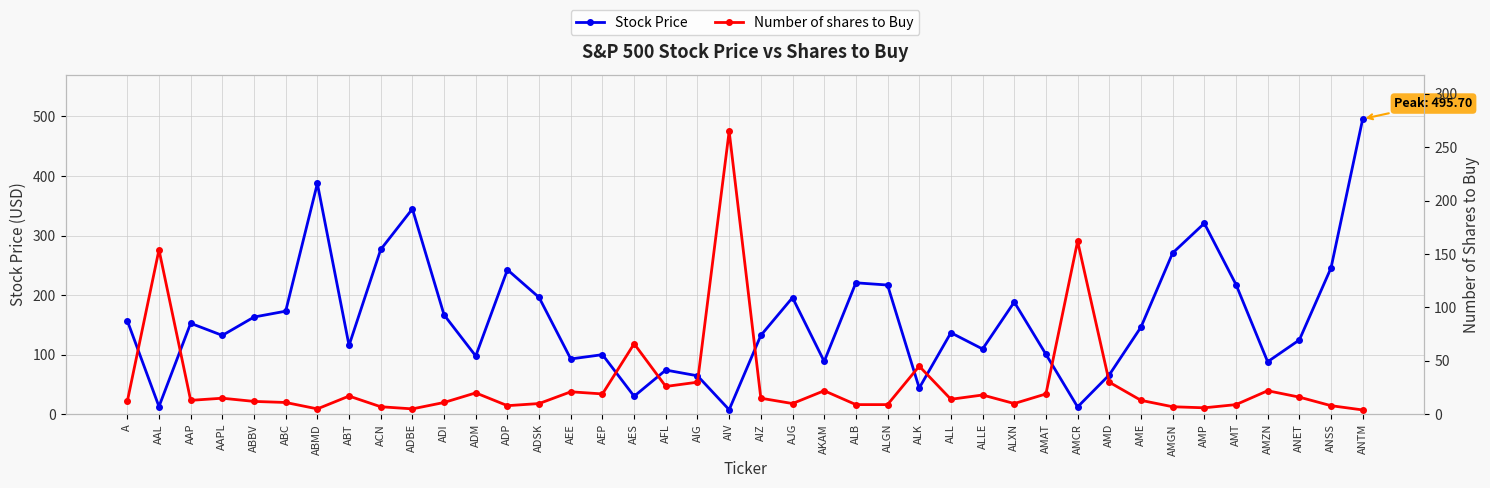

What is the difference between the Number of shares to Buy values at AES and AJG?

56.0